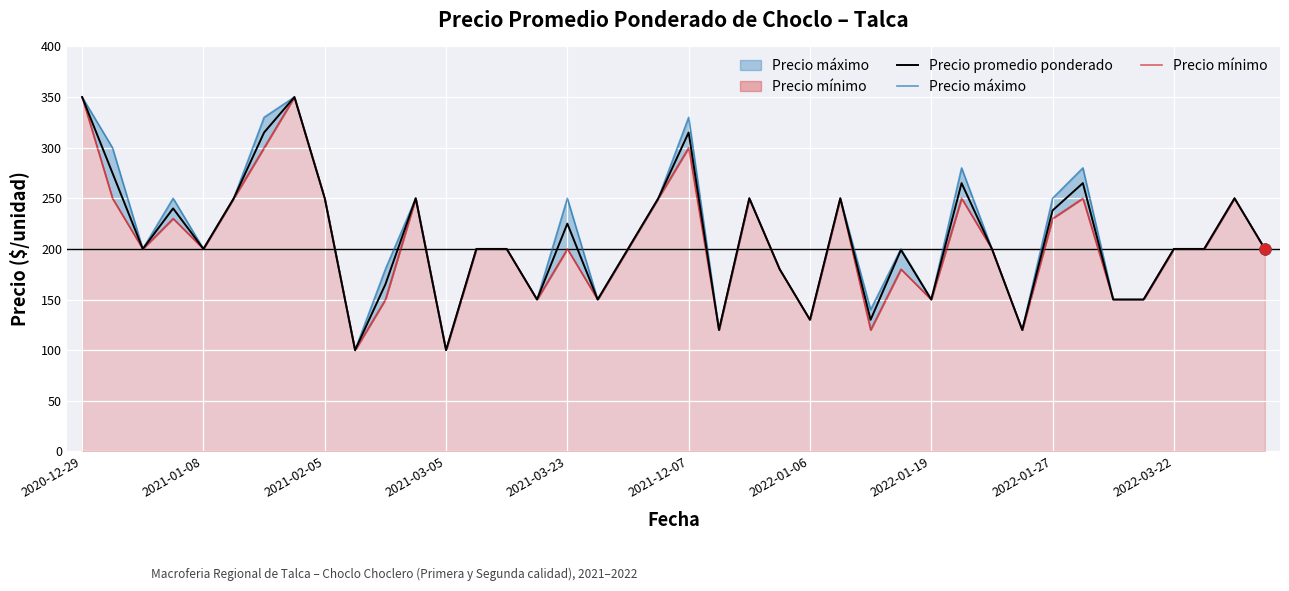

Which series has the largest total across all categories?

Precio máximo